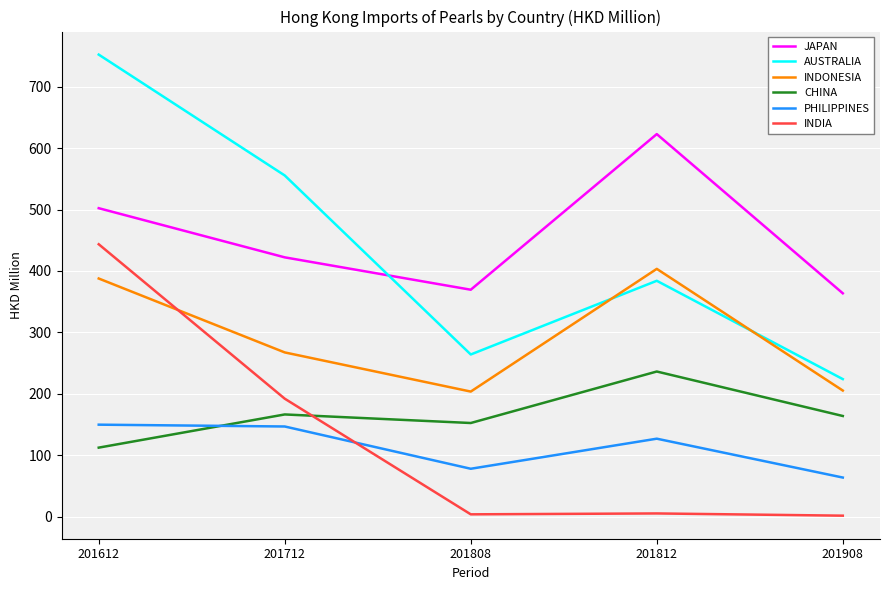

What is the highest value of the CHINA series?

236.2